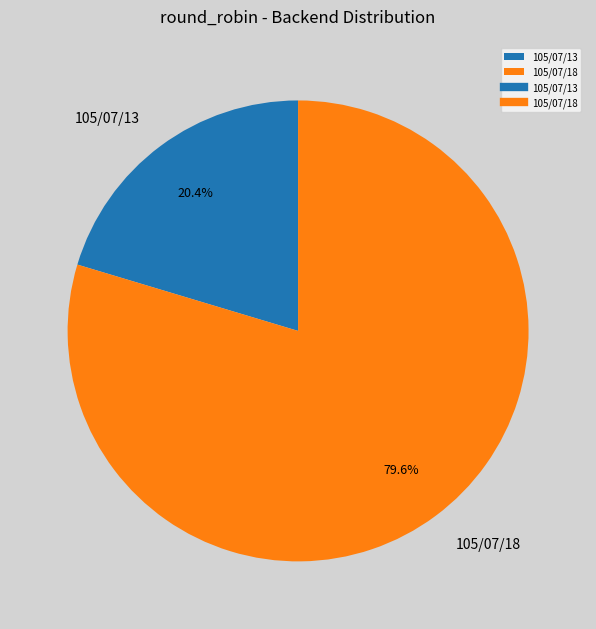

Is there any slice that represents more than half of the pie?

Yes